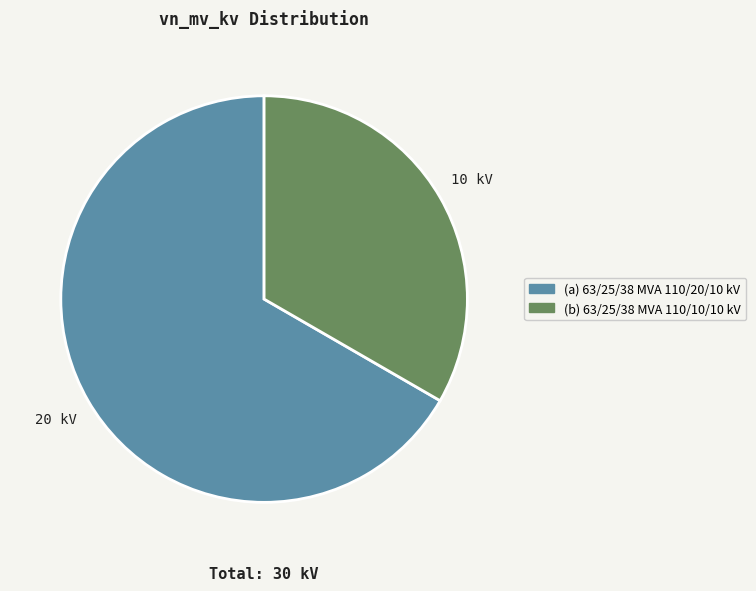

Is there any slice that represents more than half of the pie?

Yes